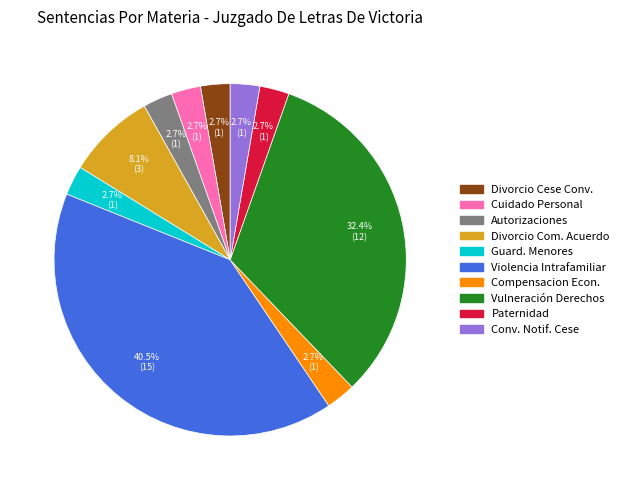

How many segments does this pie chart have?

10